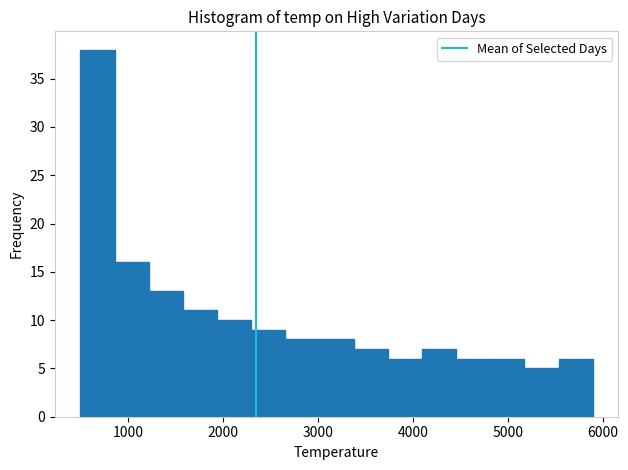

Around what value on the x-axis is the tallest bar? Give the approximate position of its centre, as read against the axis.

700